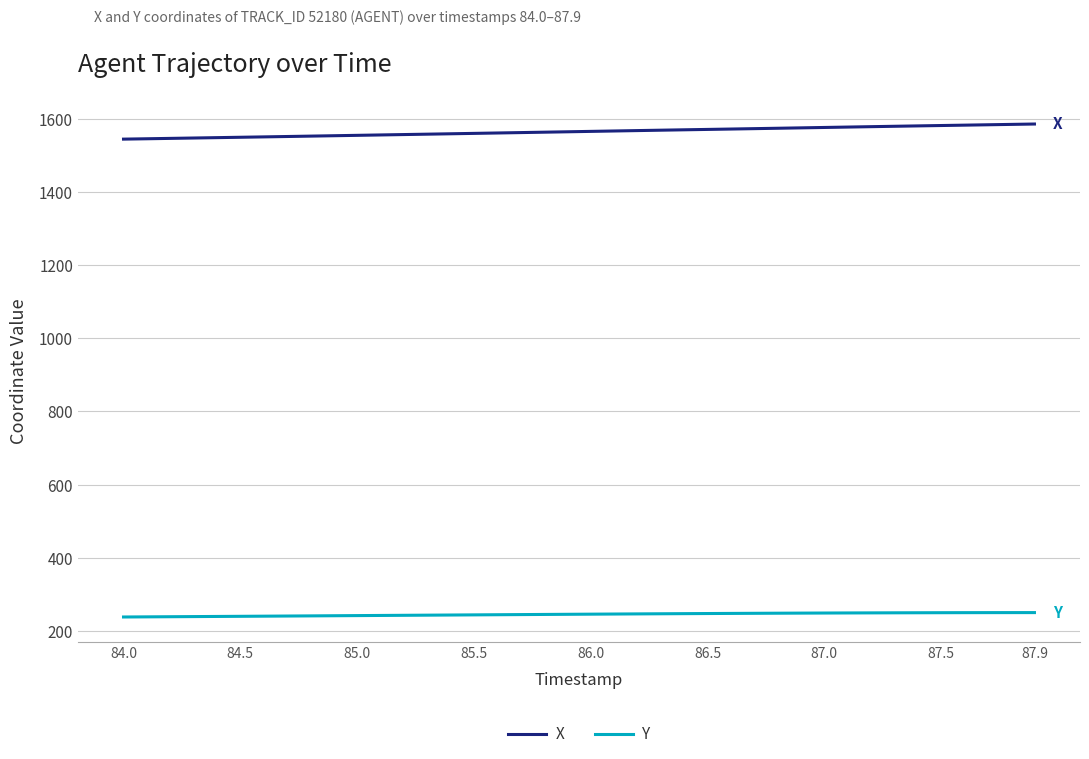

What is the minimum value for X?

1544.2